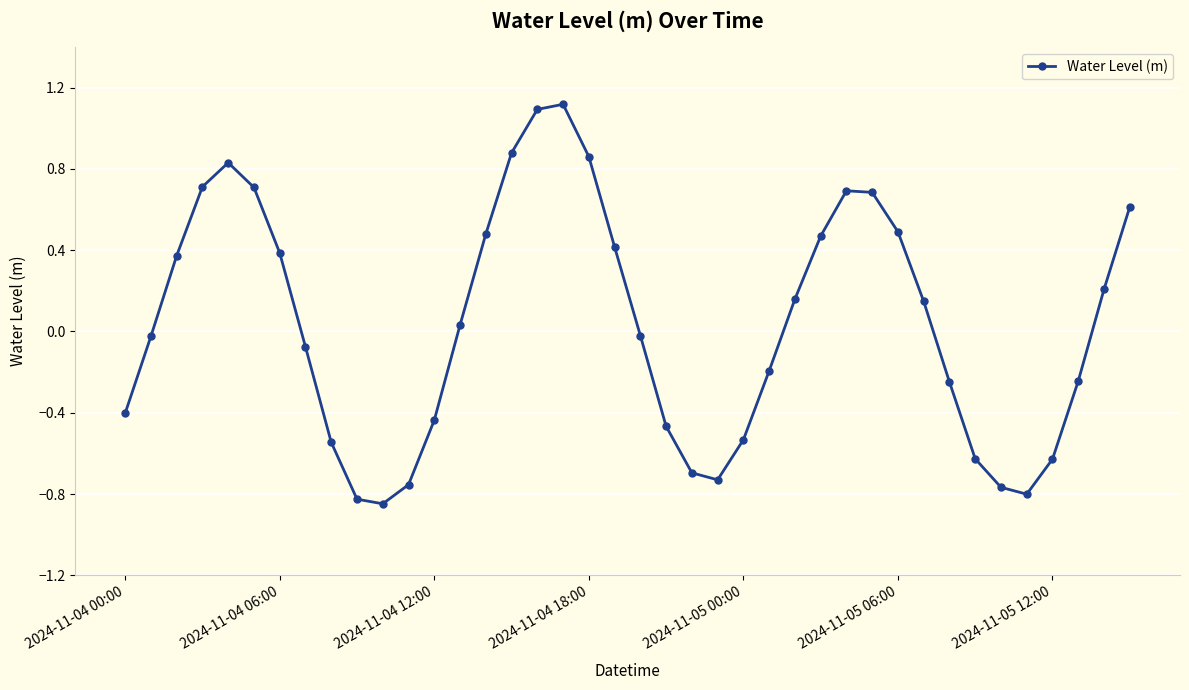

What is the sum of all values?

1.5